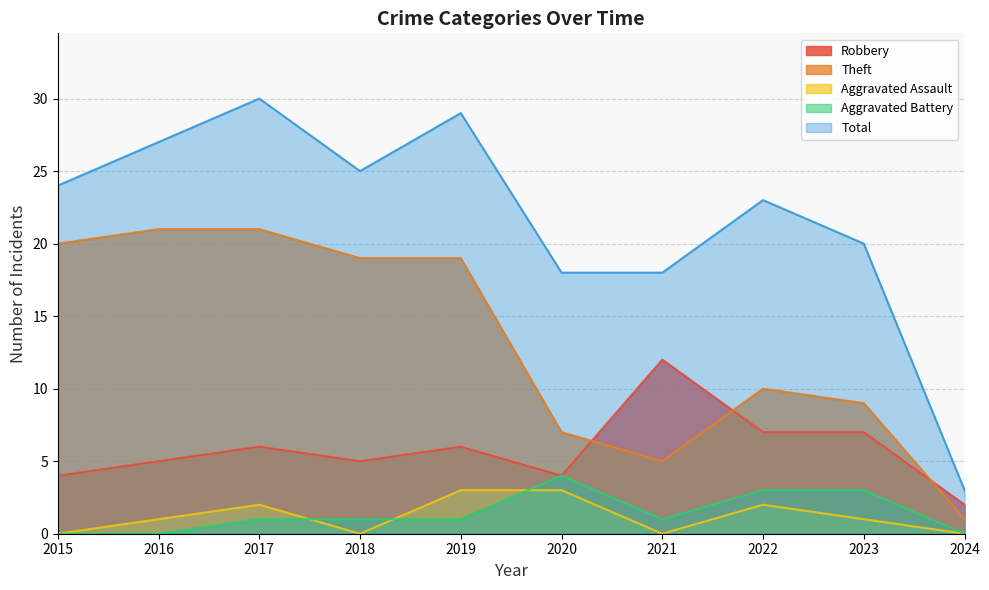

At which category is the sum across all series the highest?

2017